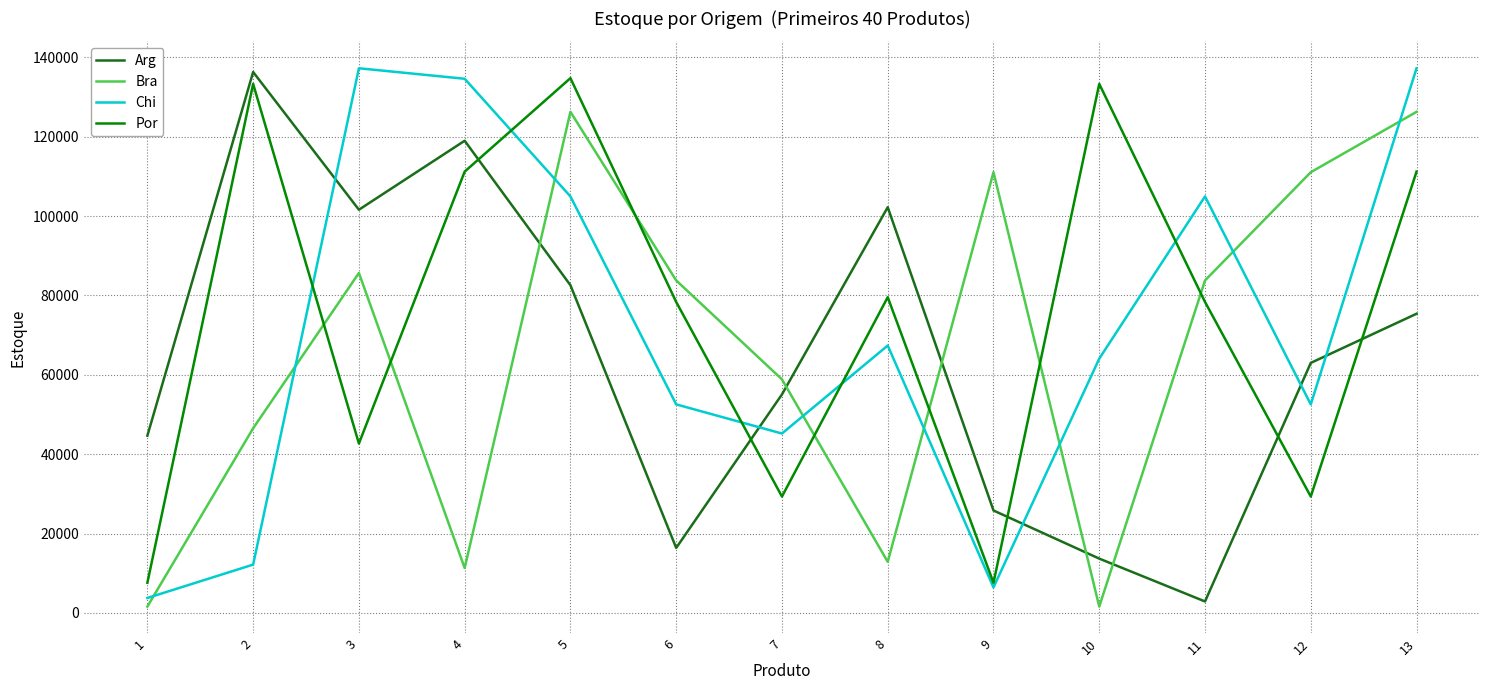

What is the greatest value displayed?

137246